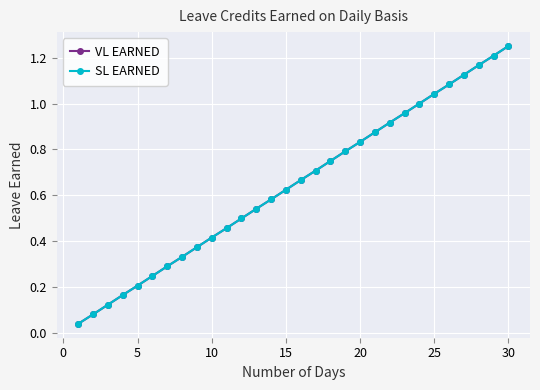

True or false: SL EARNED and VL EARNED intersect in this chart.

False